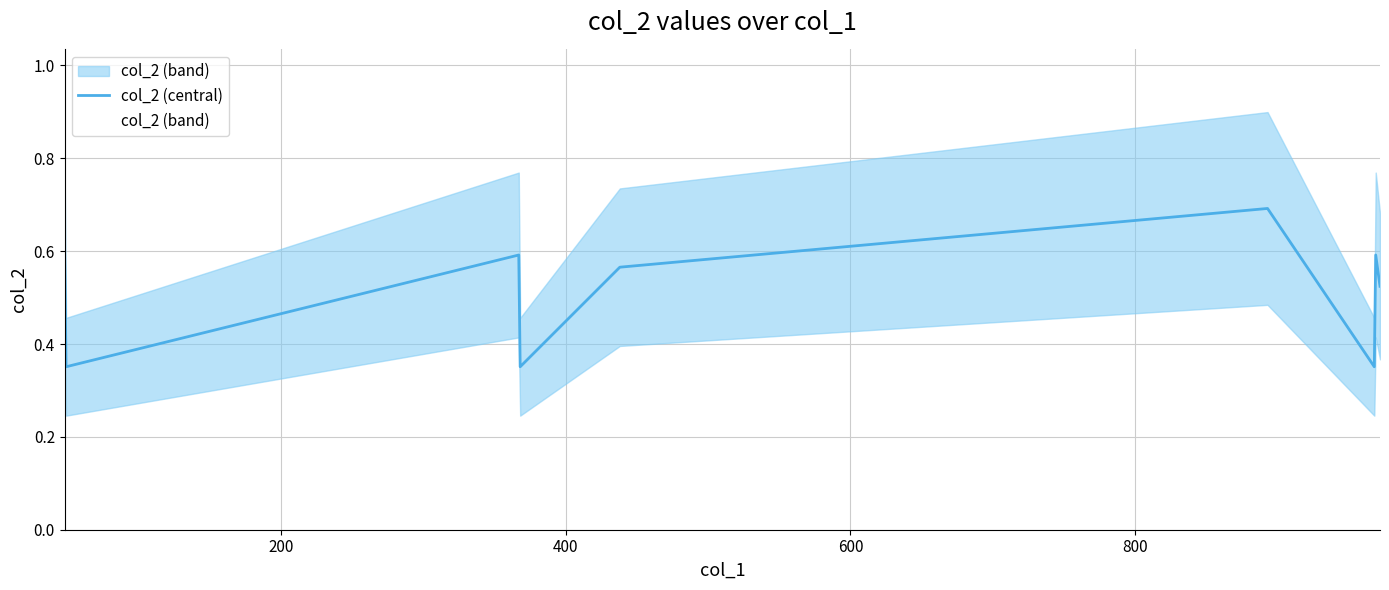

True or false: the data has more than 2 interior local peaks.

True